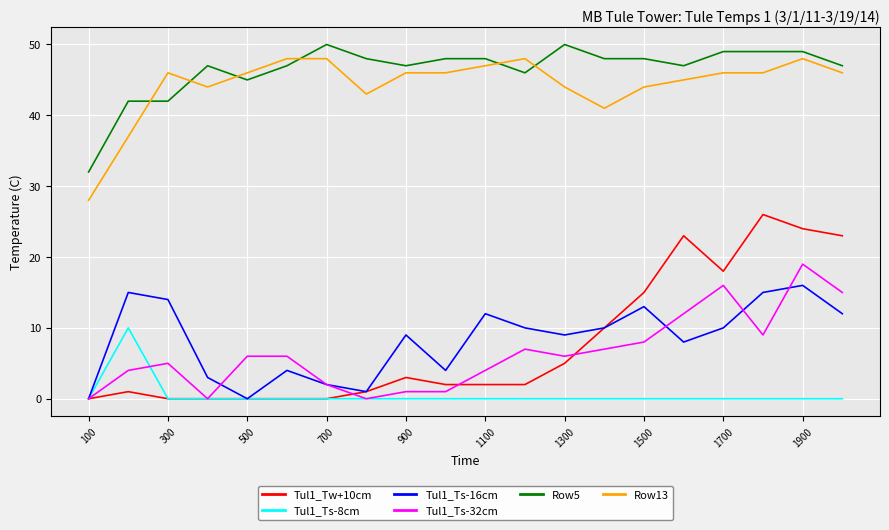

What are all the series names shown in the legend?

Tul1_Tw+10cm, Tul1_Ts-8cm, Tul1_Ts-16cm, Tul1_Ts-32cm, Row5, Row13